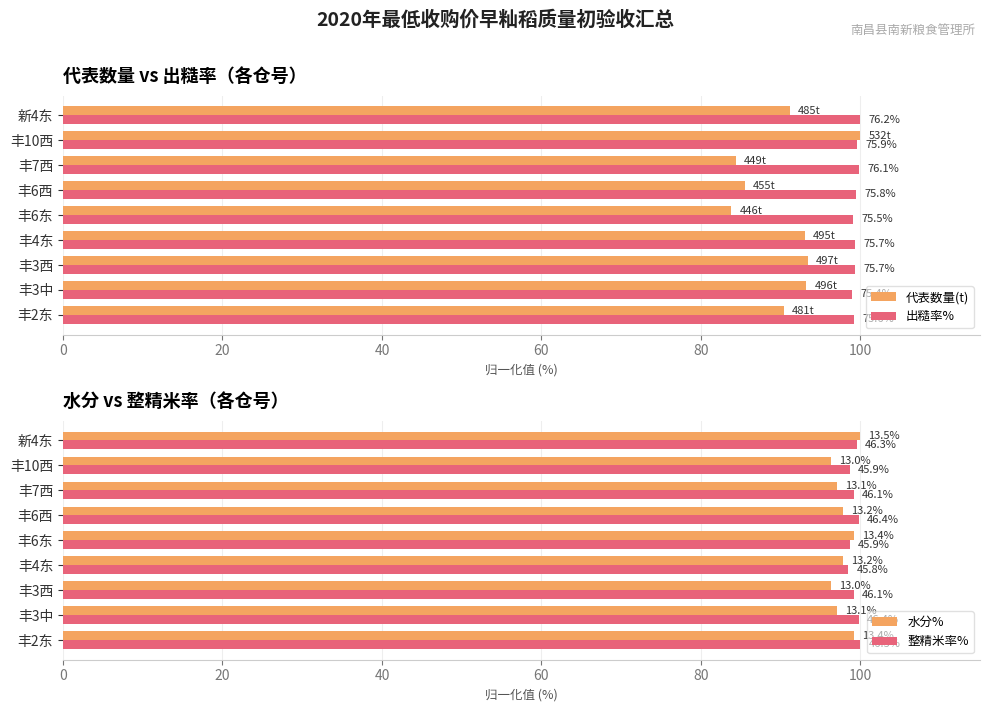

Count the number of data series in this chart.

4